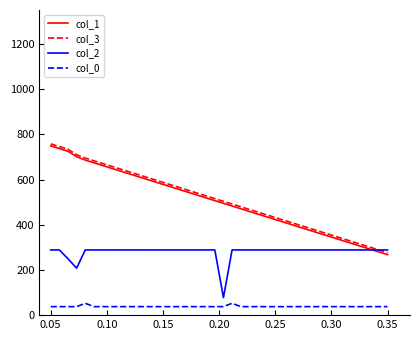

True or false: col_1 and col_3 cross at least once.

False